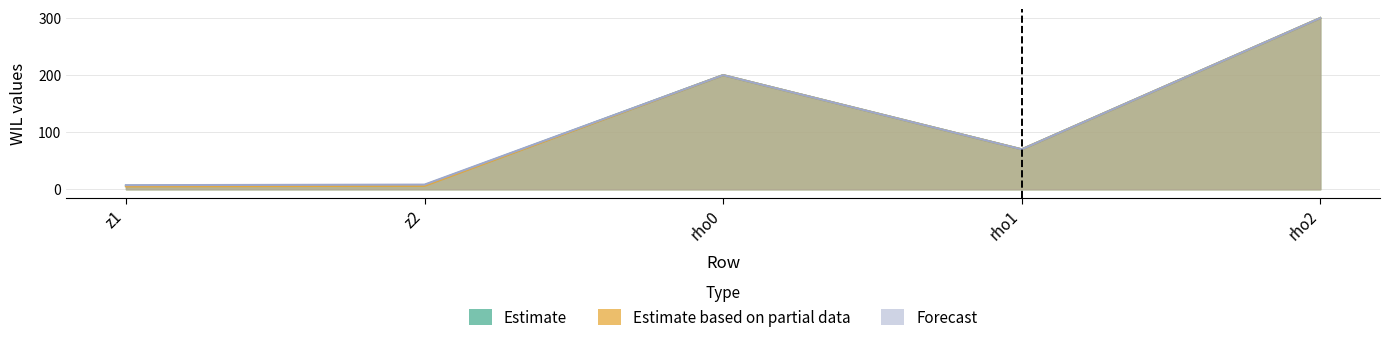

At which category does the chart reach its peak across all series?

rho2